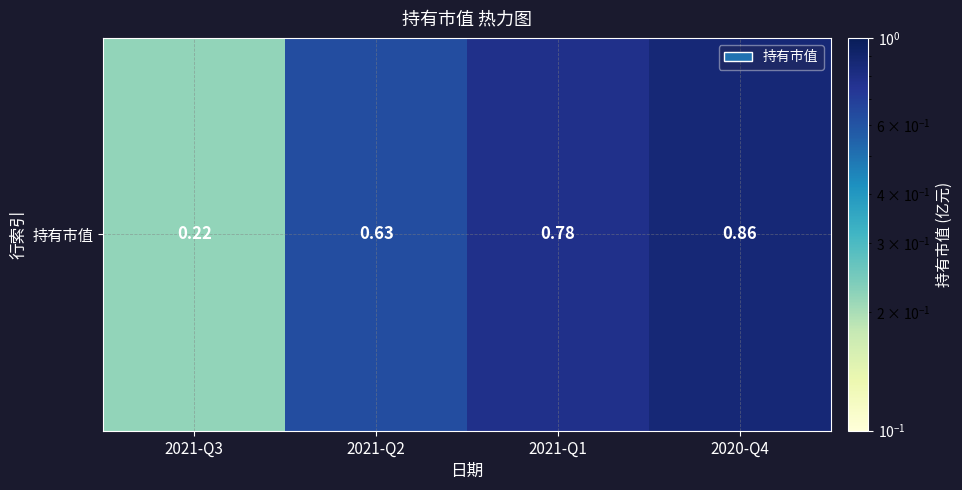

Which label corresponds to the largest value in the chart?

2020-Q4